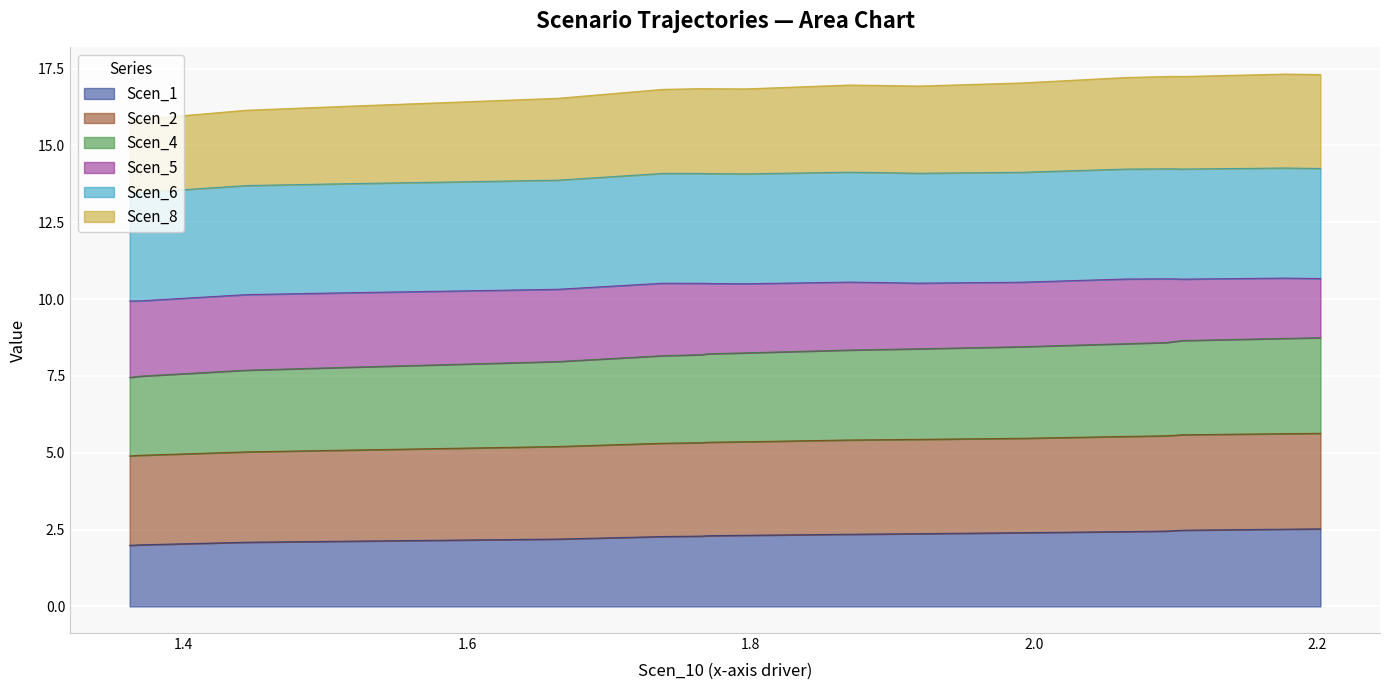

At how many categories does at least one series exceed 2?

20